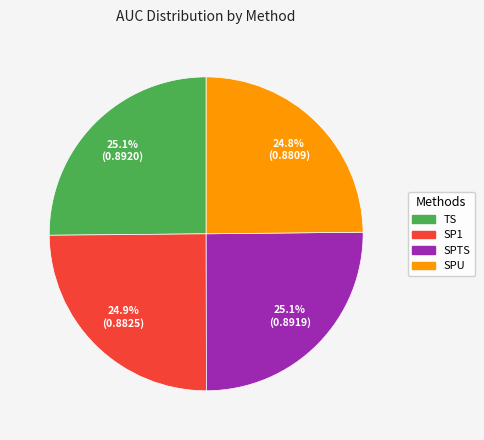

Does any single category account for the majority?

No